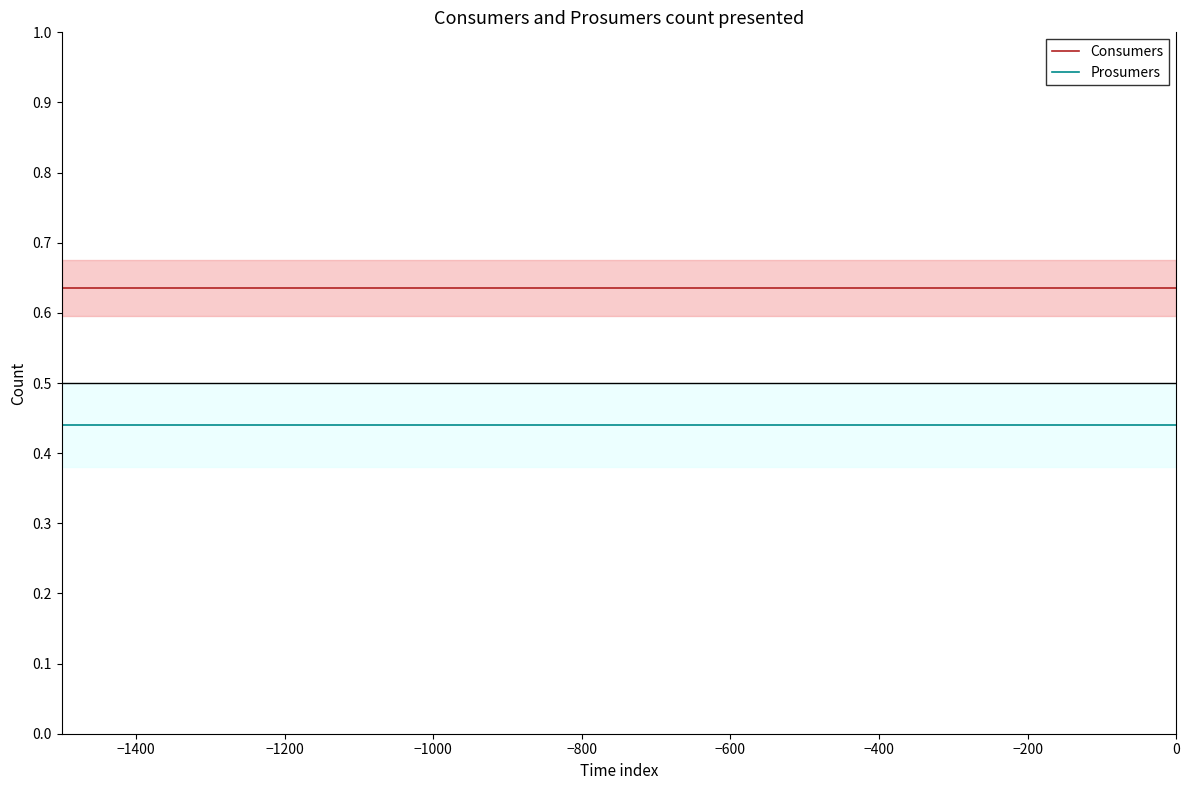

True or false: Consumers and Prosumers cross at least once.

False